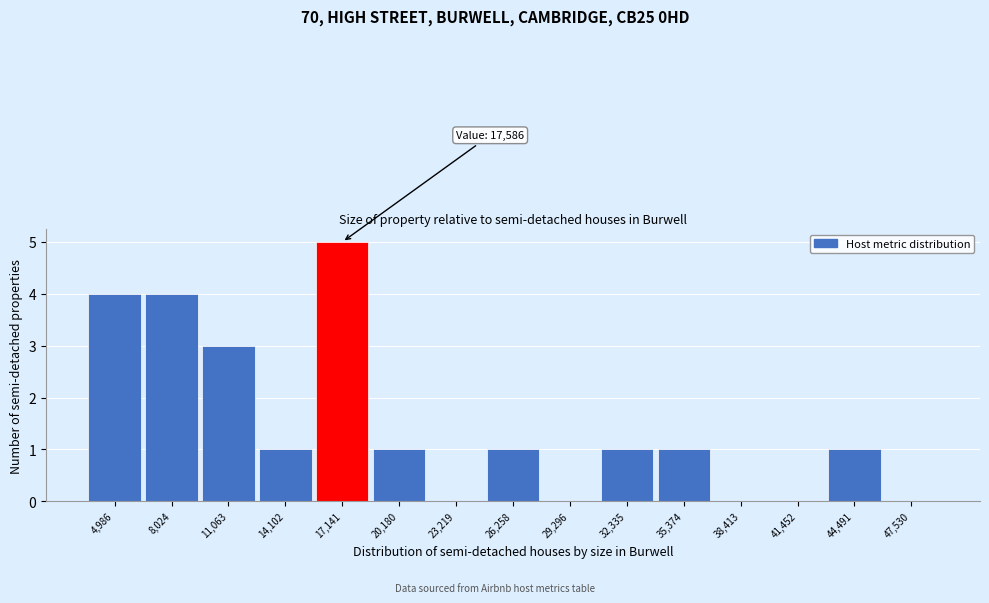

Reading left to right, what are all the values shown in this chart?

4,986=4	8,024=4	11,063=3	14,102=1	17,141=5	20,180=1	23,219=0	26,258=1	29,296=0	32,335=1	35,374=1	38,413=0	41,452=0	44,491=1	47,530=0